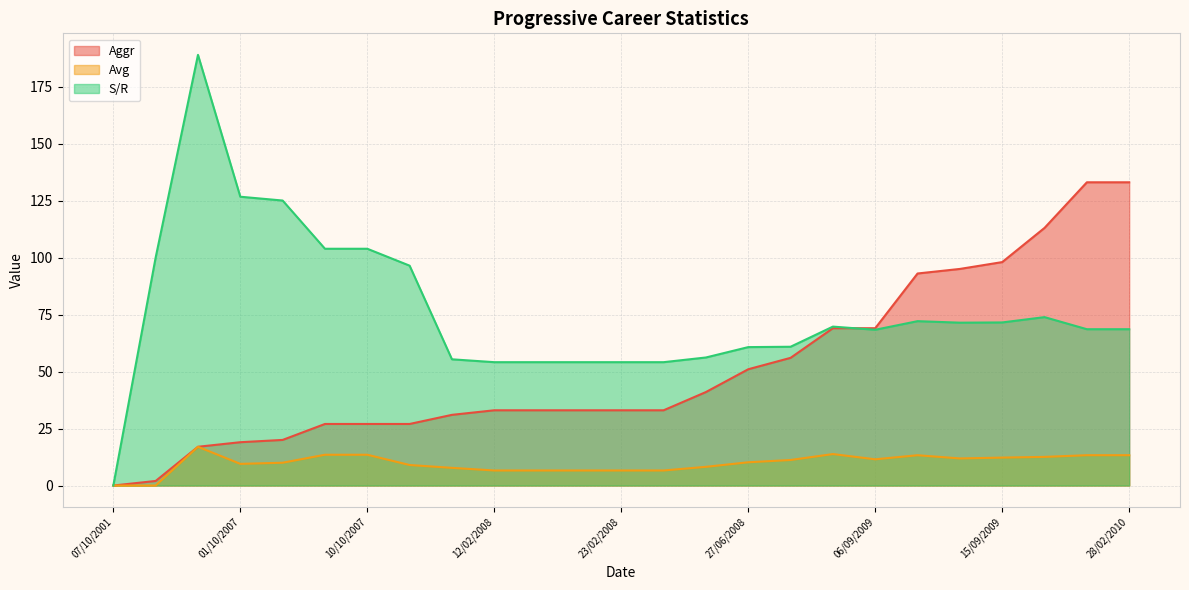

List the series in order of their peak value, lowest first.

Avg, Aggr, S/R